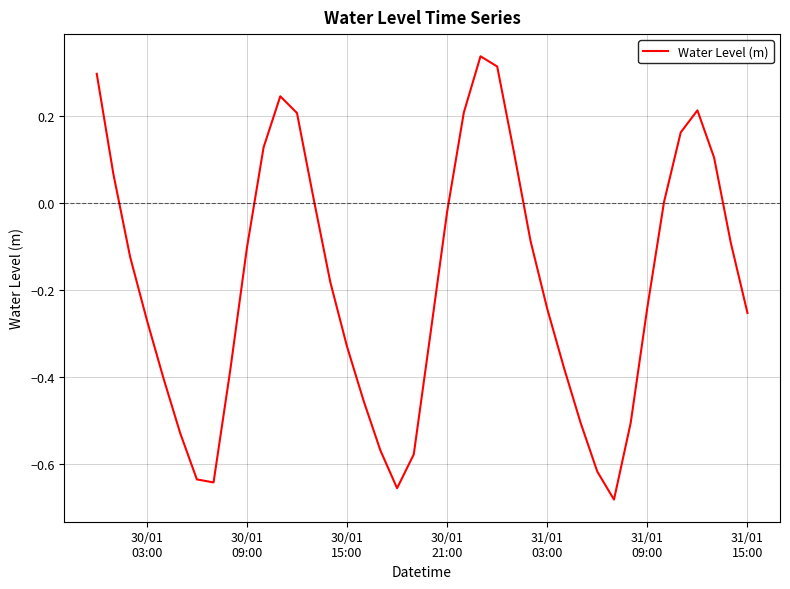

How many lines are shown in the chart?

1